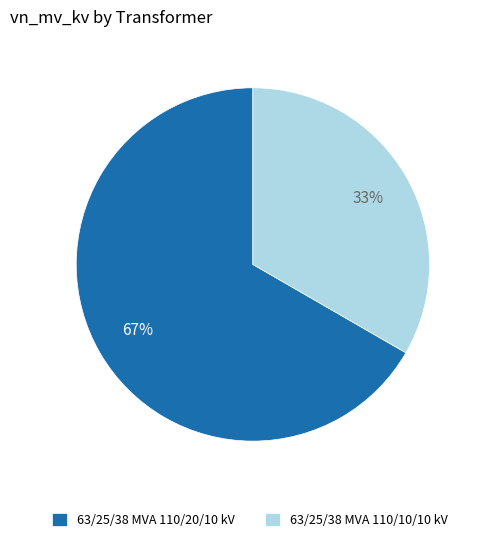

To the nearest percent, what is the combined percentage of 63/25/38 MVA 110/10/10 kV and 63/25/38 MVA 110/20/10 kV?

100%